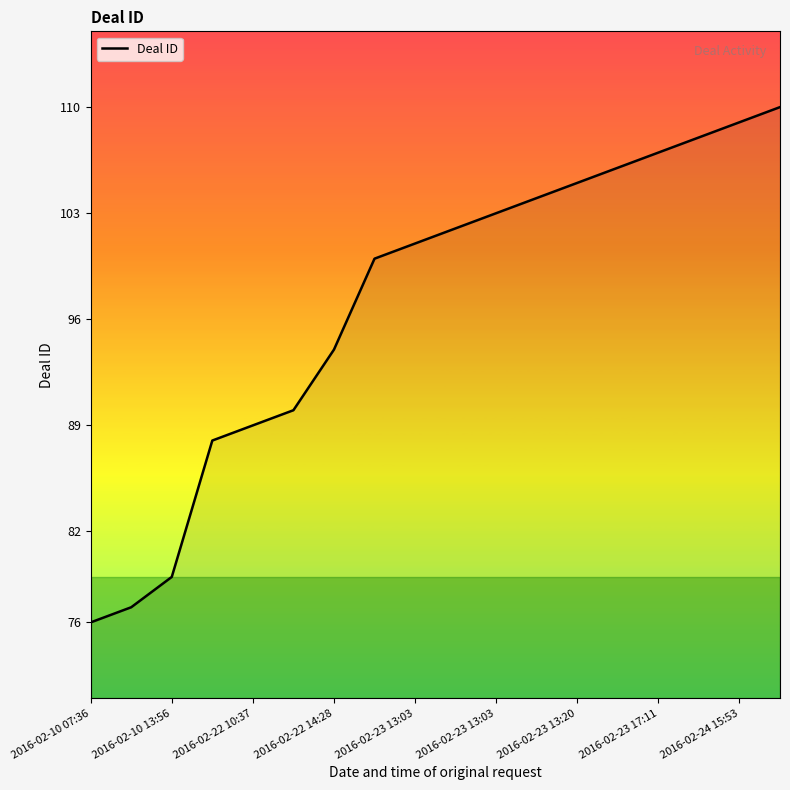

What is the difference between the maximum and minimum values?

34